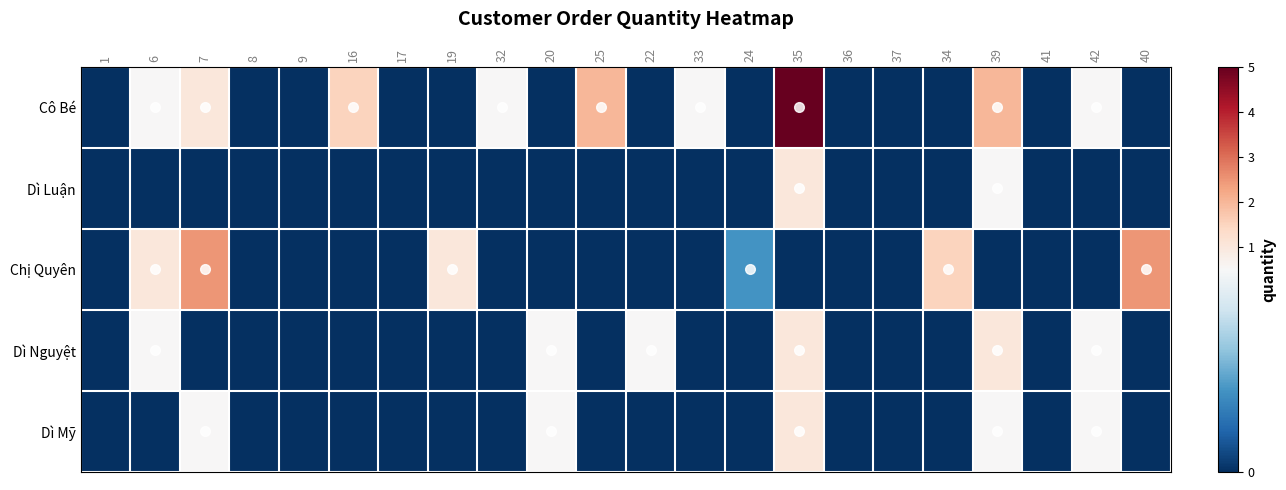

Which series changed the most between 19 and 36?

Chị Quyên